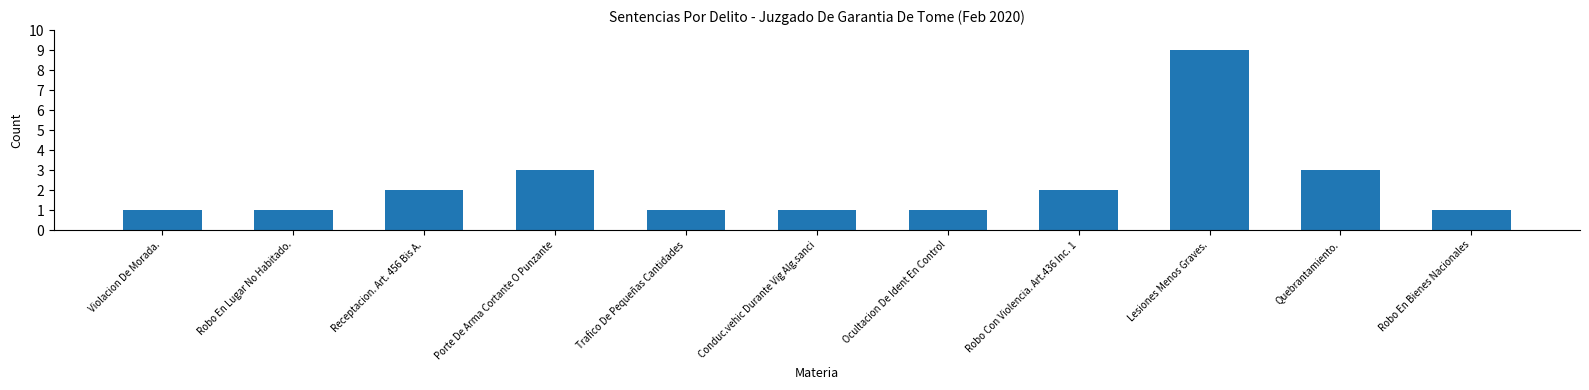

What position from the left is Receptacion. Art. 456 Bis A.?

3